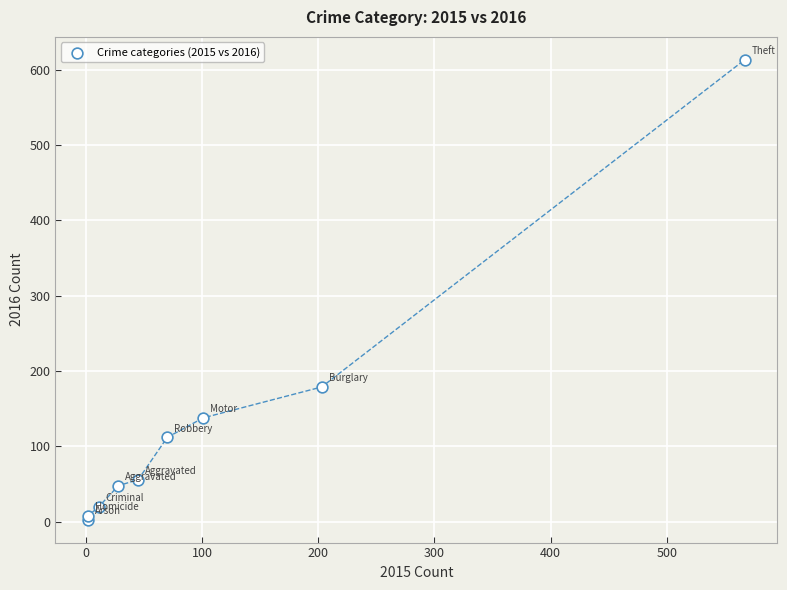

What Y value in the scatter plot is closest to 308?

179